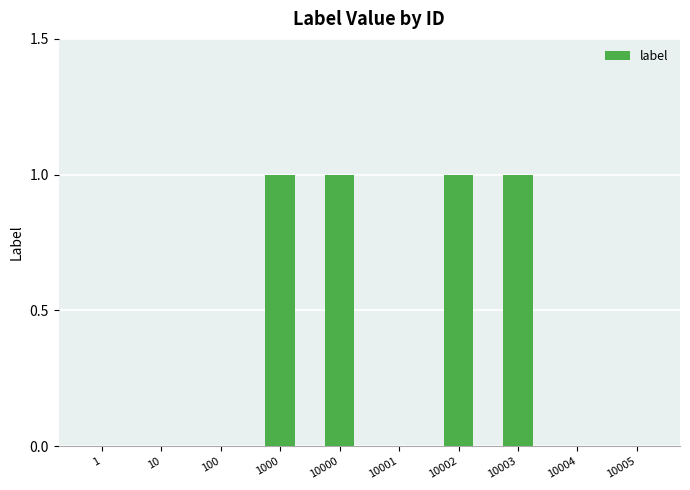

What is the sum of all values?

4